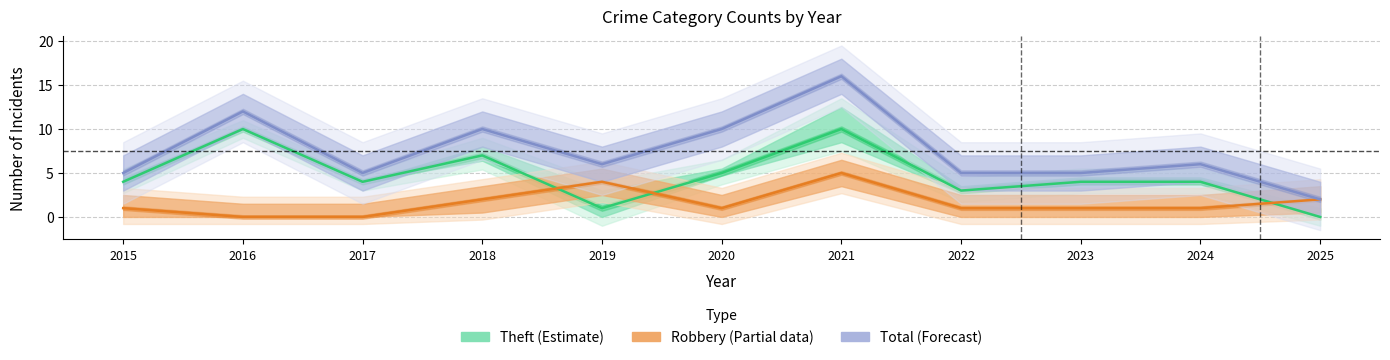

What is the difference between the Theft (Estimate) values at 2020 and 2025?

5